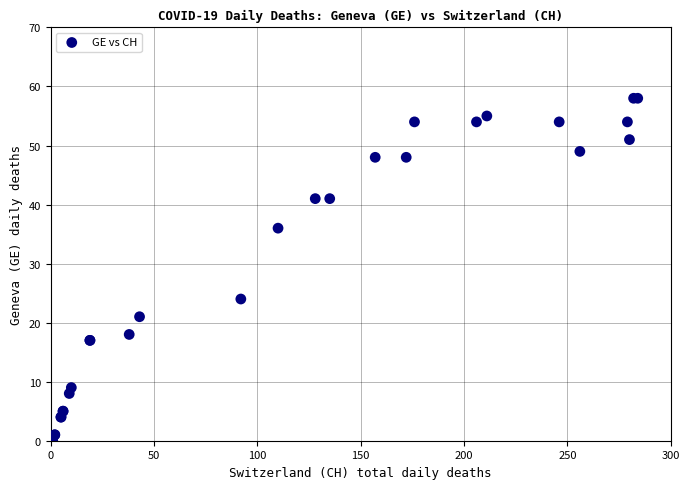

What Y value in the scatter plot is closest to 29?

24